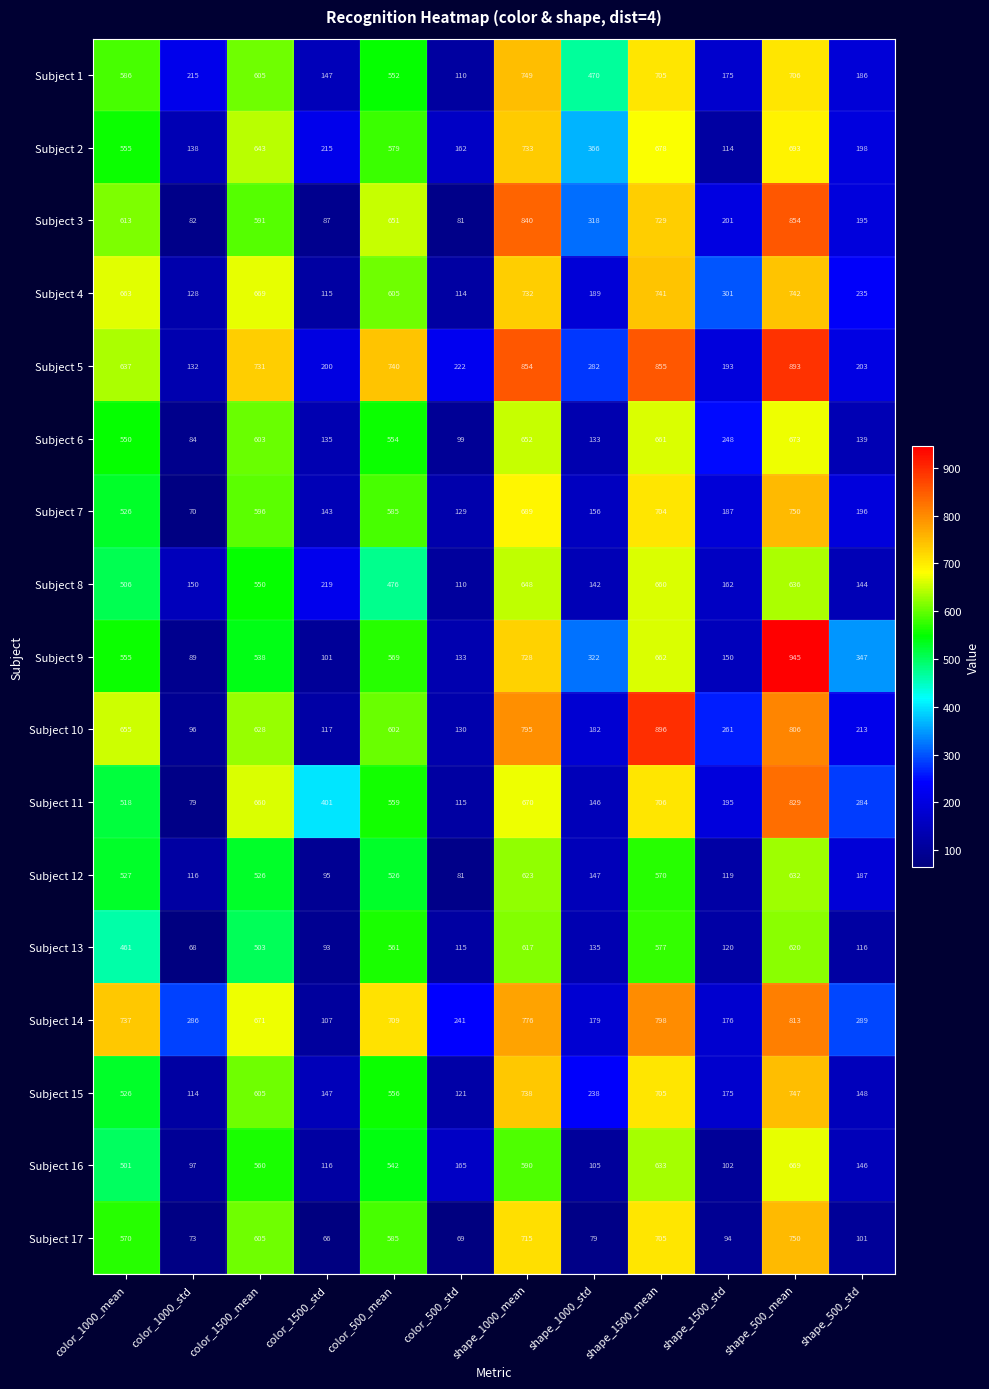

Which series has the largest range (max minus min)?

Subject 9